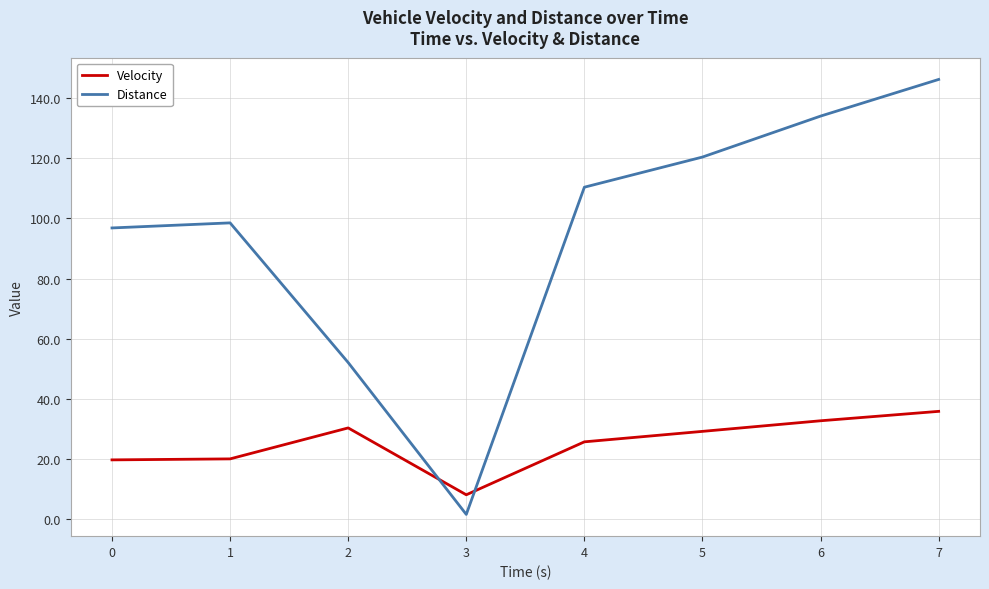

Which series has the widest spread of values?

Distance